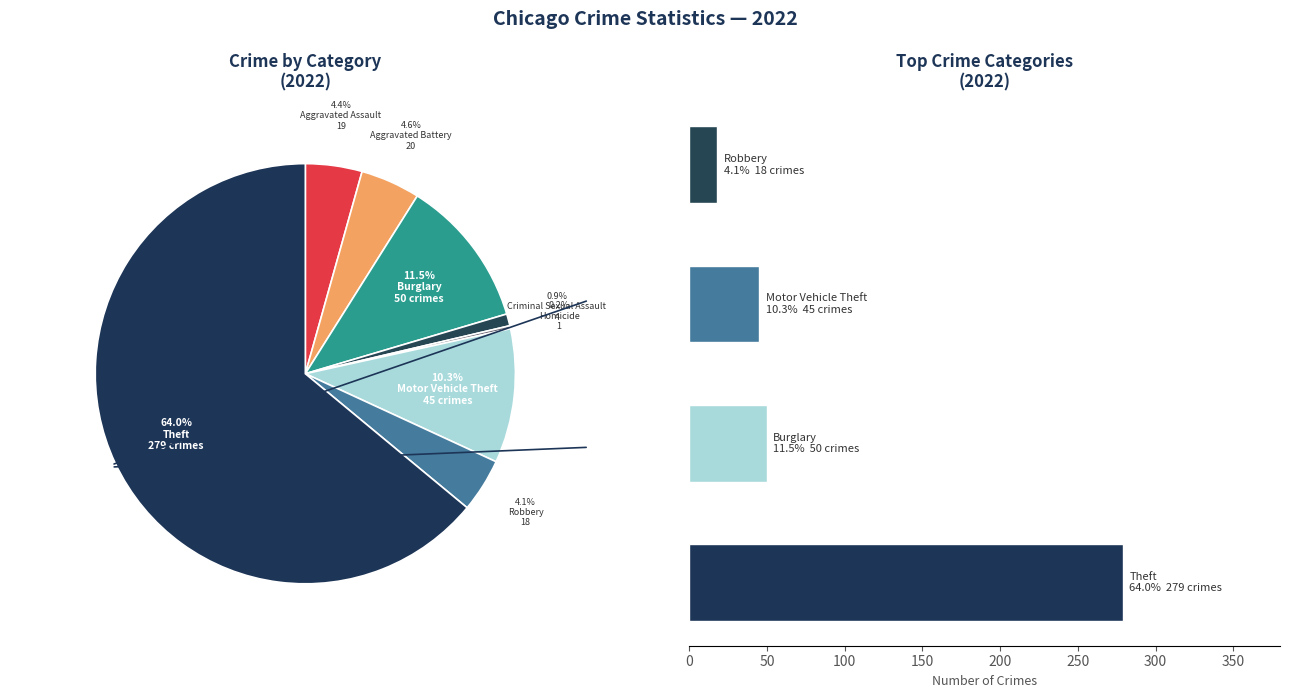

True or false: Theft accounts for 64% of the total.

True